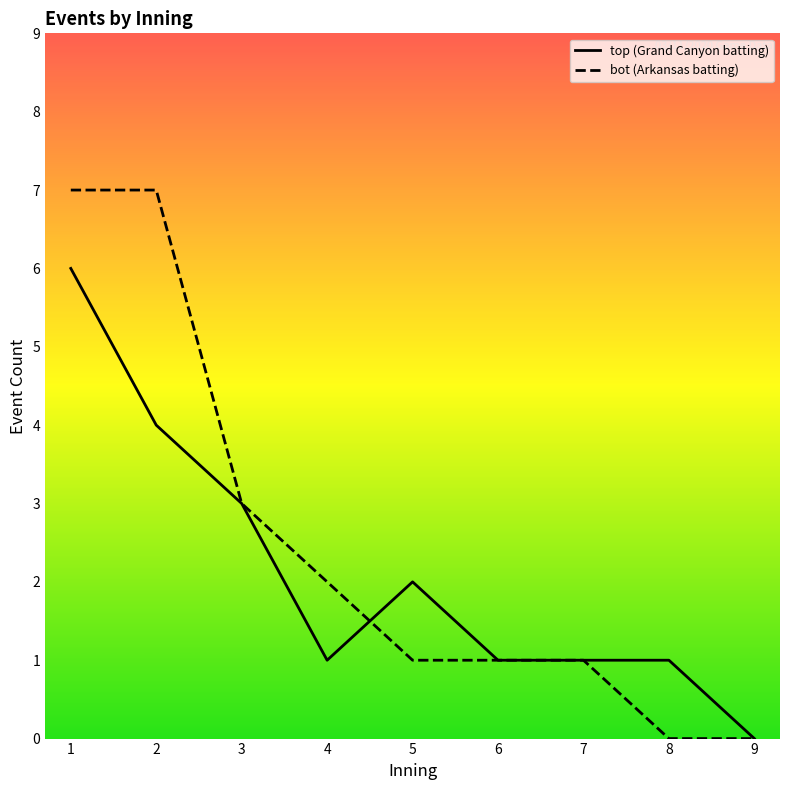

How many series are shown in this chart?

2